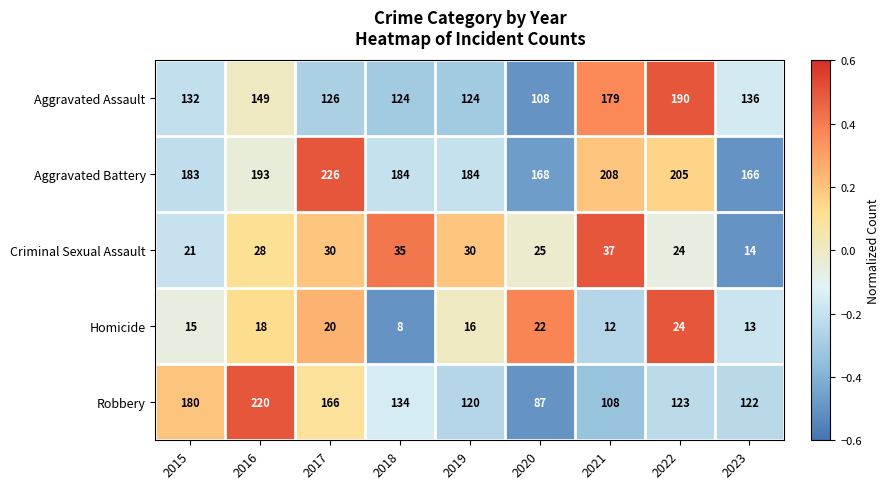

Rank the series by their maximum value, from lowest to highest.

Homicide, Criminal Sexual Assault, Aggravated Assault, Robbery, Aggravated Battery